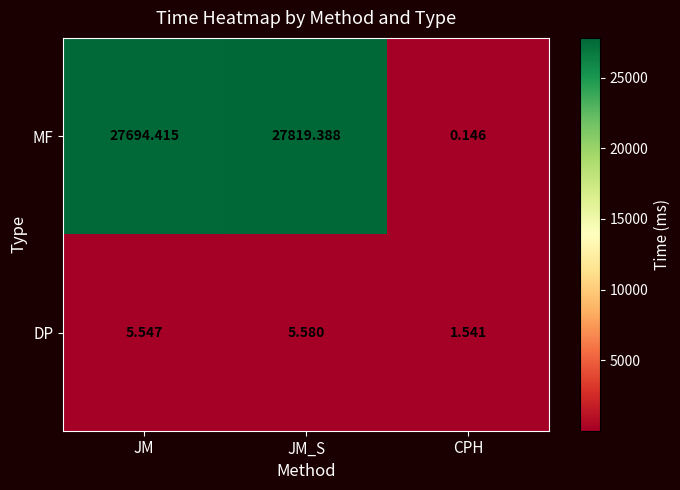

Which label corresponds to the smallest value in the chart?

CPH